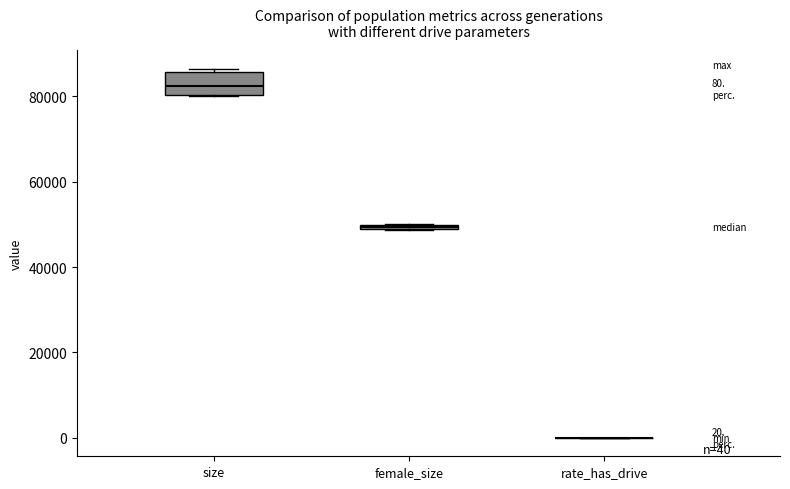

Which box is the tallest, from its lower edge to its upper edge?

size